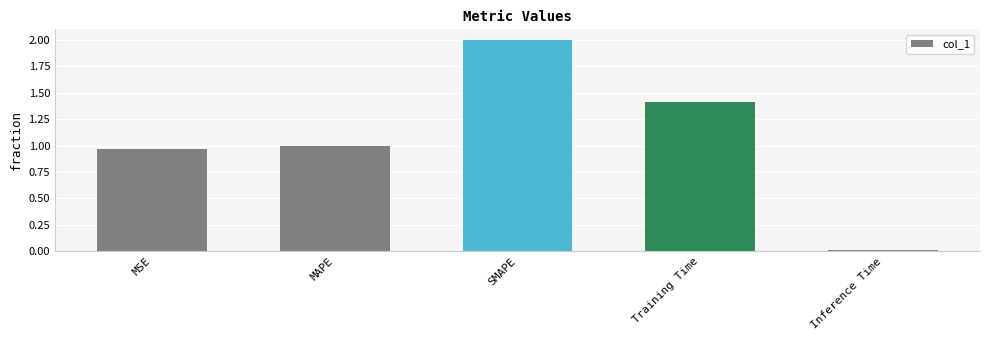

What is the label of the 3rd bar from the right?

SMAPE